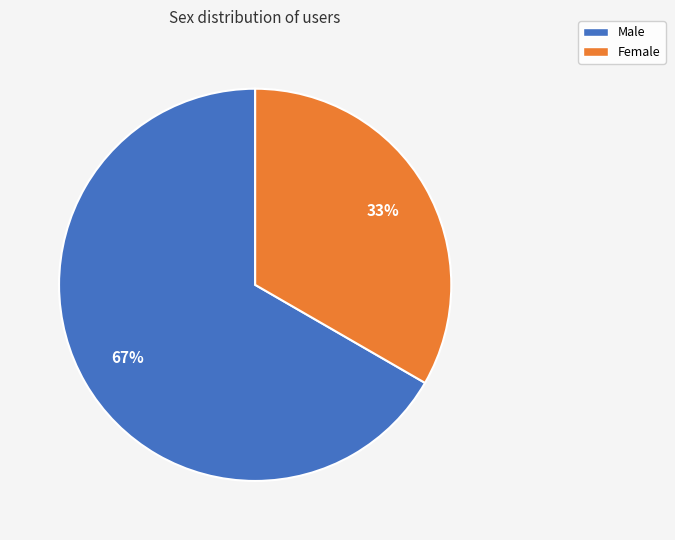

The Male slice represents 67% of the pie. True or false?

True